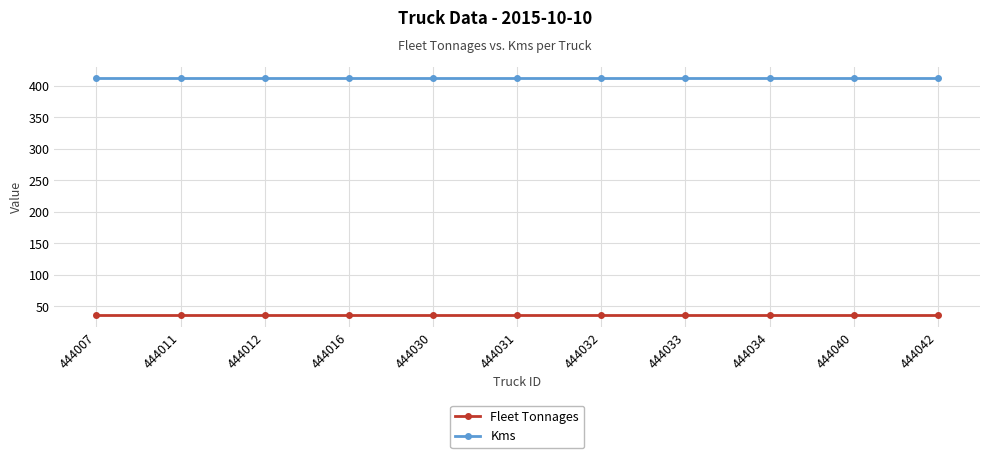

Which series has the largest total across all categories?

Kms